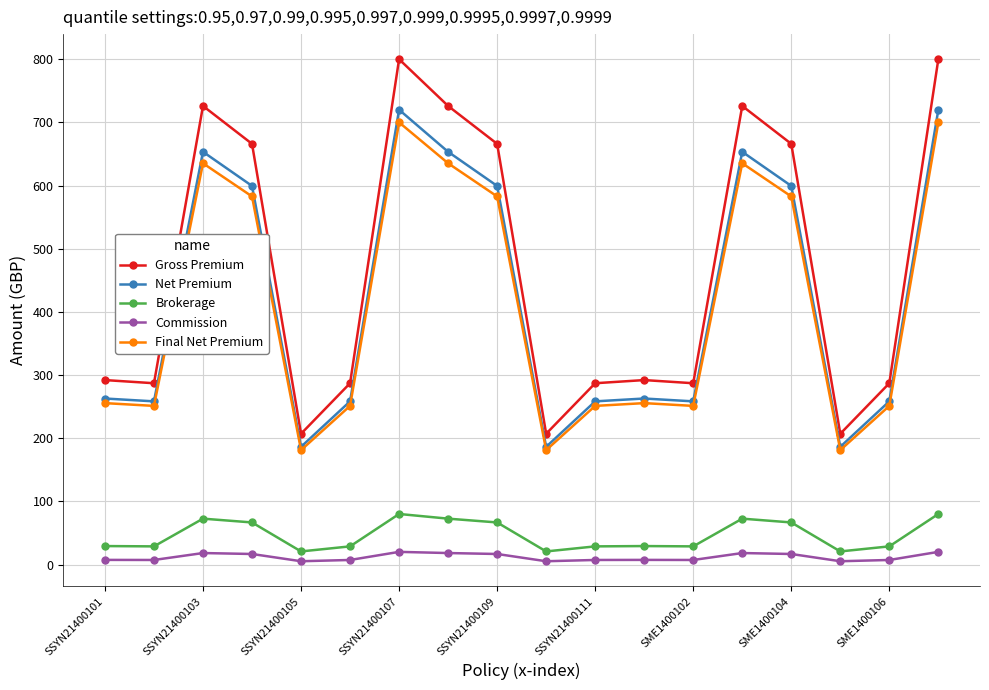

What is the value of the Final Net Premium point at the 18th from the left?

700.0